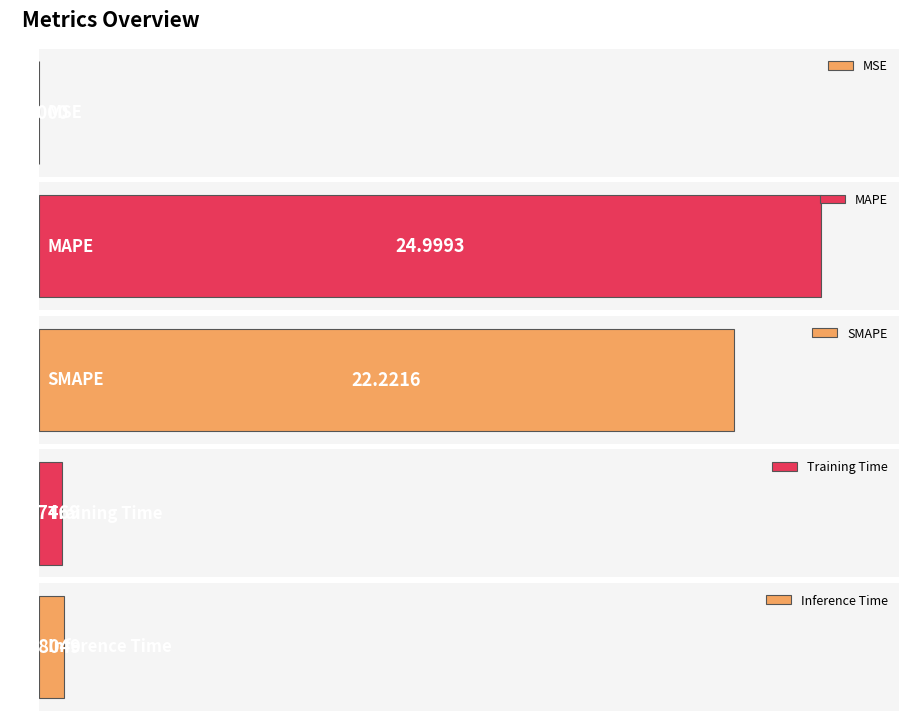

Reading right to left, list all the values displayed in this chart.

Inference Time=0.8	Training Time=0.7	SMAPE=22.2	MAPE=25.0	MSE=0.0